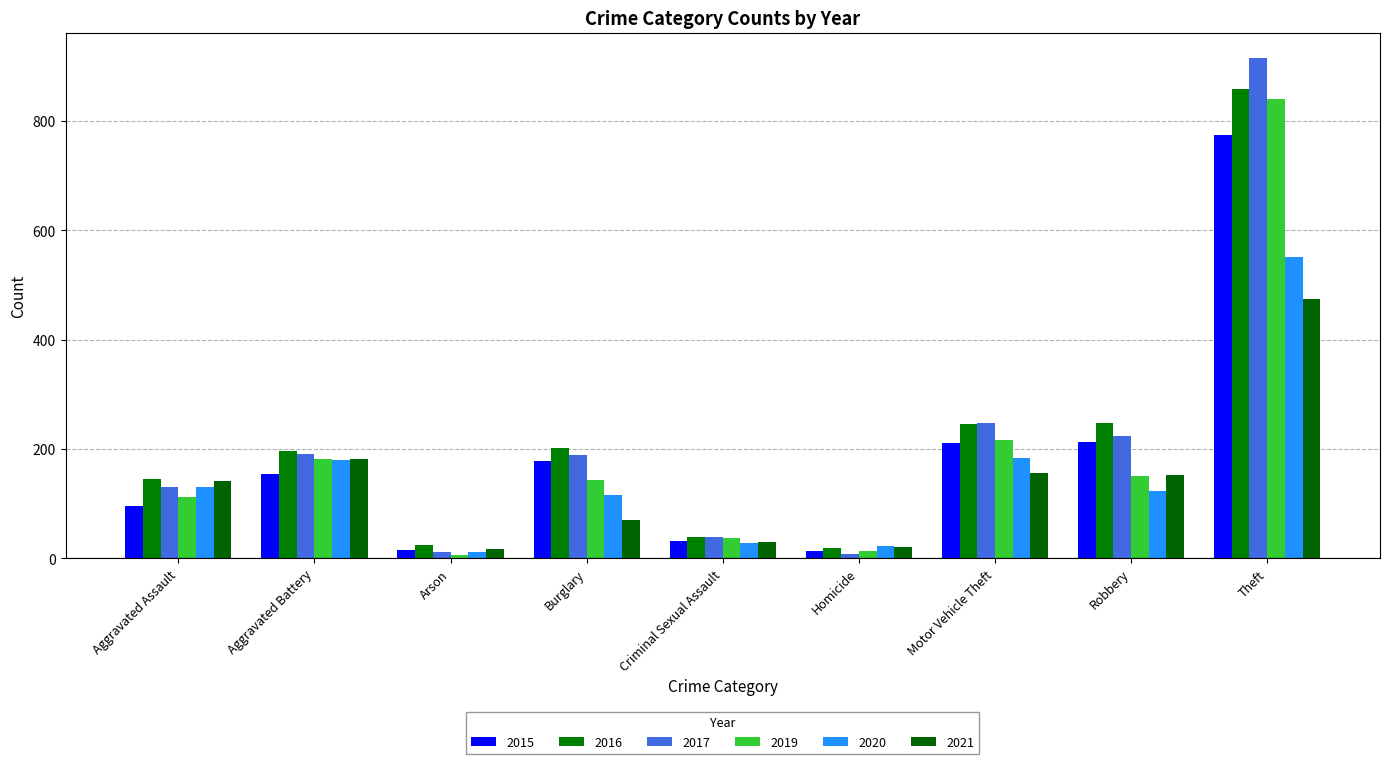

Is it true that 2017 equals 189 at Burglary?

True